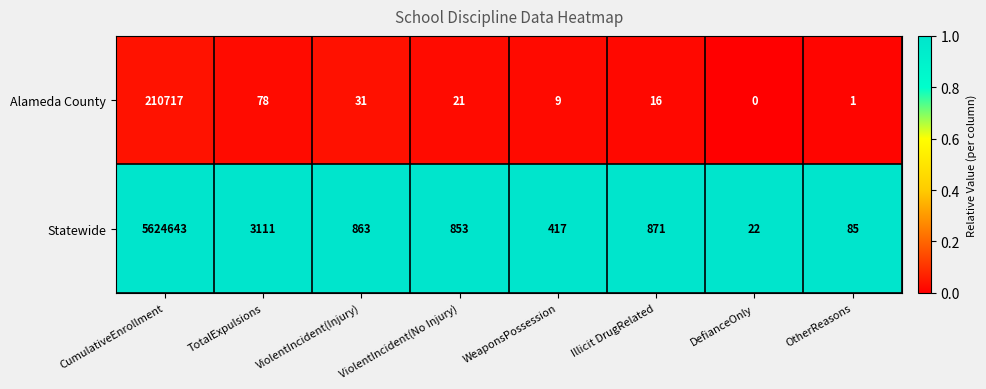

What is the difference between the Statewide values at CumulativeEnrollment and ViolentIncident(Injury)?

5623780